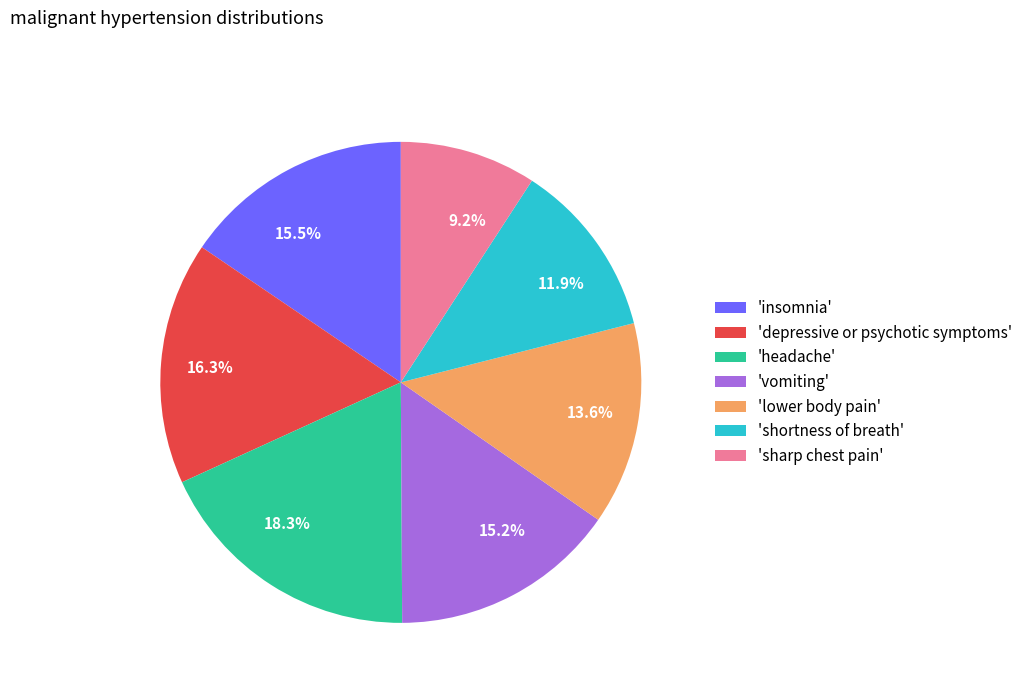

To the nearest percent, what is the difference between the largest and smallest slice percentages?

9%